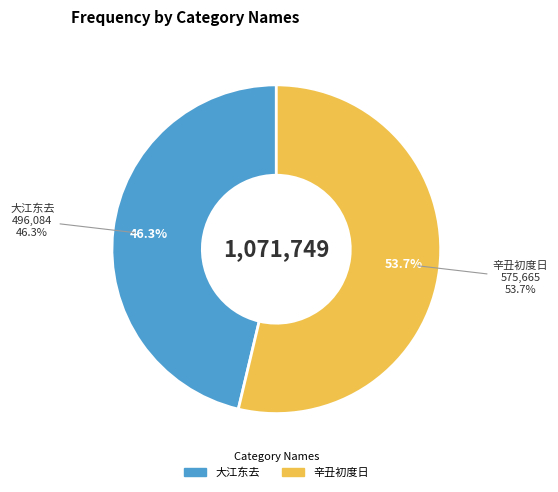

Is there any slice that represents more than half of the pie?

Yes